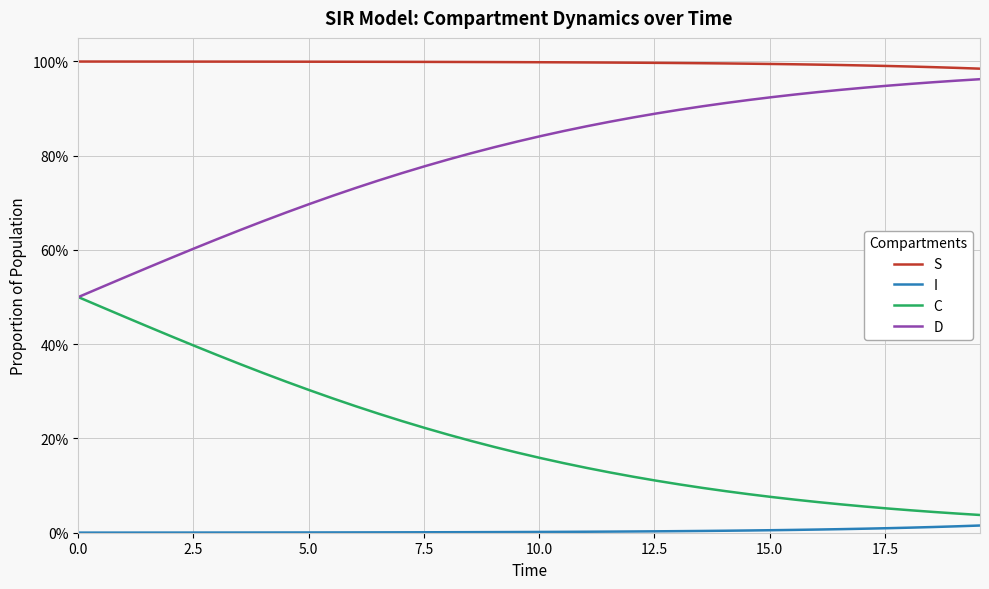

True or false: I and D cross at least once.

False